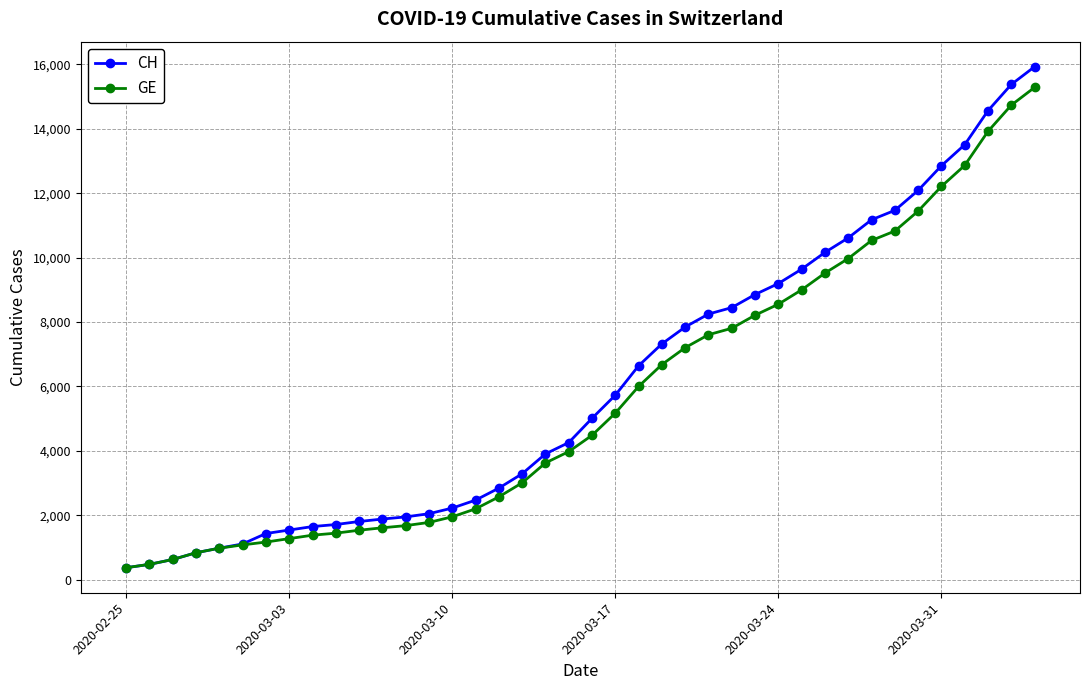

At how many categories does at least one series exceed 6956?

17